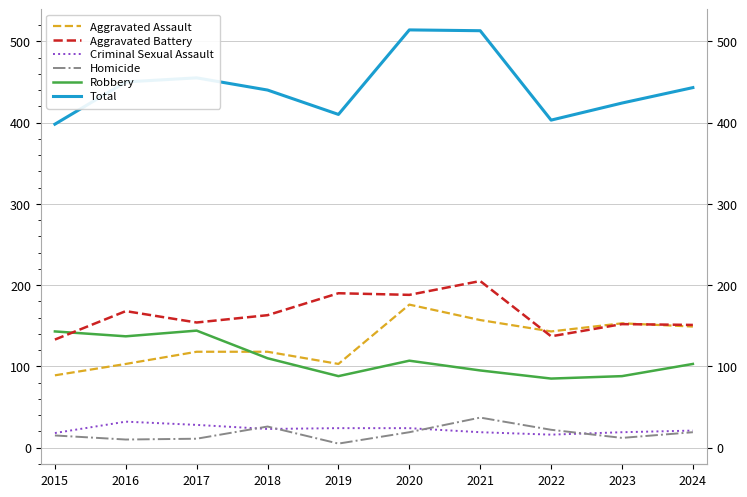

How many lines are shown in the chart?

6